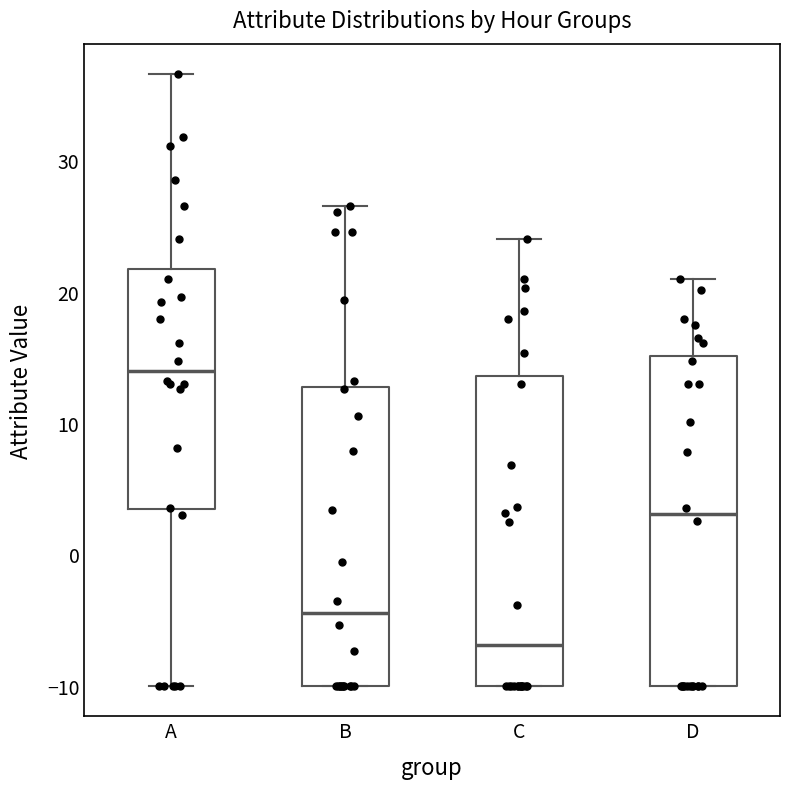

Reading left to right, read every box against the y-axis: the position of its median line, the range the box covers, and the ends of its whiskers. The values are not printed on the chart, so give them approximately, as read against the axis.

A: median 14, box 3 to 22, whiskers -10 to 37
B: median -4, box -10 to 13, whiskers -10 to 27
C: median -7, box -10 to 14, whiskers -10 to 24
D: median 3, box -10 to 15, whiskers -10 to 21